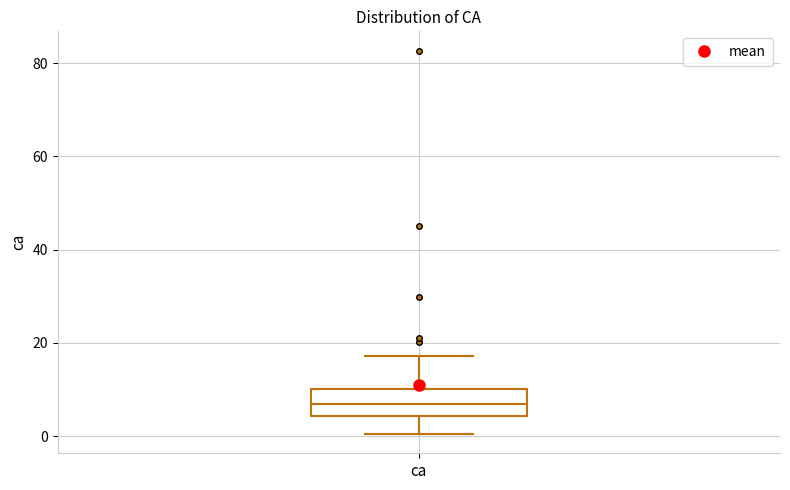

Where does the lower whisker of the box for ca end on the y-axis? The values are not printed on the chart, so give them approximately, as read against the axis.

0